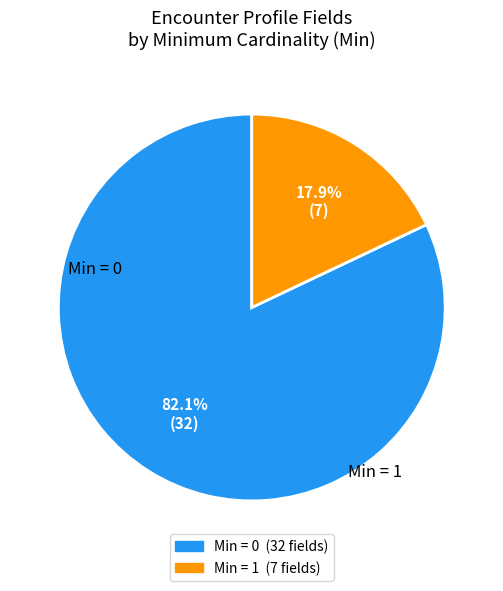

Is there any slice that represents more than half of the pie?

Yes